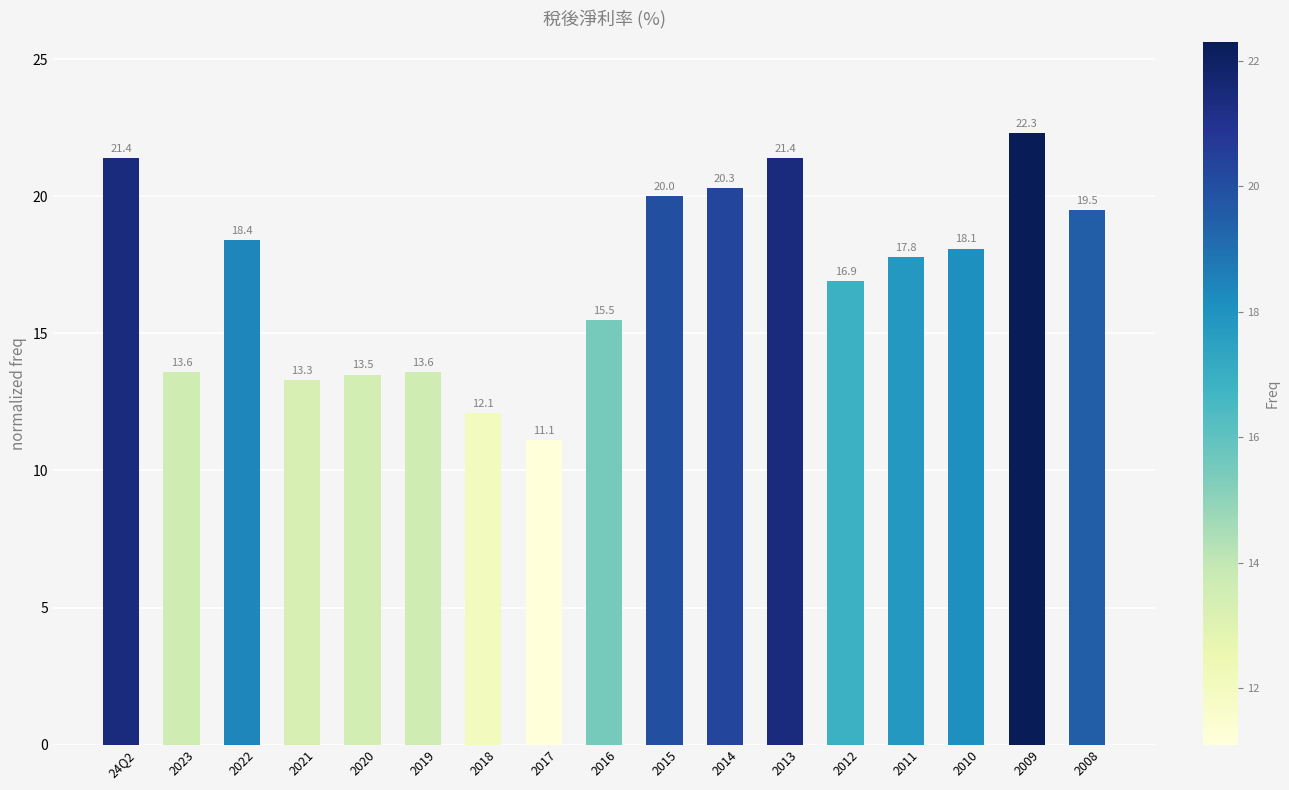

Which has a higher value, 2011 or 2016?

2011